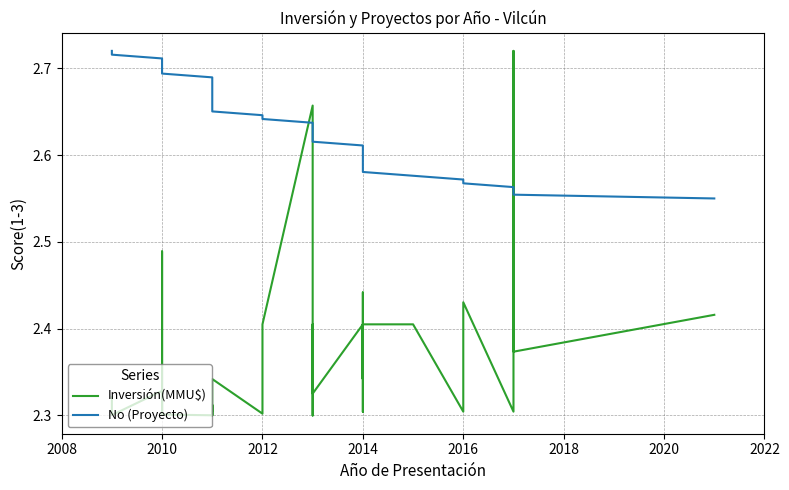

Reading right to left, what are all the values shown in this chart?

Inversión(MMU$): 2.3	2.3	2.3	2.3	2.3	2.5	2.3	2.3	2.3	2.3	2.3	2.3	2.3	2.3	2.3	2.3	2.3	2.3	2.4	2.7	2.3	2.3	2.4	2.4	2.3	2.4	2.3	2.4	2.4	2.3	2.4	2.3	2.4	2.4	2.3	2.4	2.3	2.7	2.4	2.4
No (Proyecto): 2.7	2.7	2.7	2.7	2.7	2.7	2.7	2.7	2.7	2.7	2.7	2.7	2.7	2.7	2.7	2.7	2.7	2.6	2.6	2.6	2.6	2.6	2.6	2.6	2.6	2.6	2.6	2.6	2.6	2.6	2.6	2.6	2.6	2.6	2.6	2.6	2.6	2.6	2.6	2.5